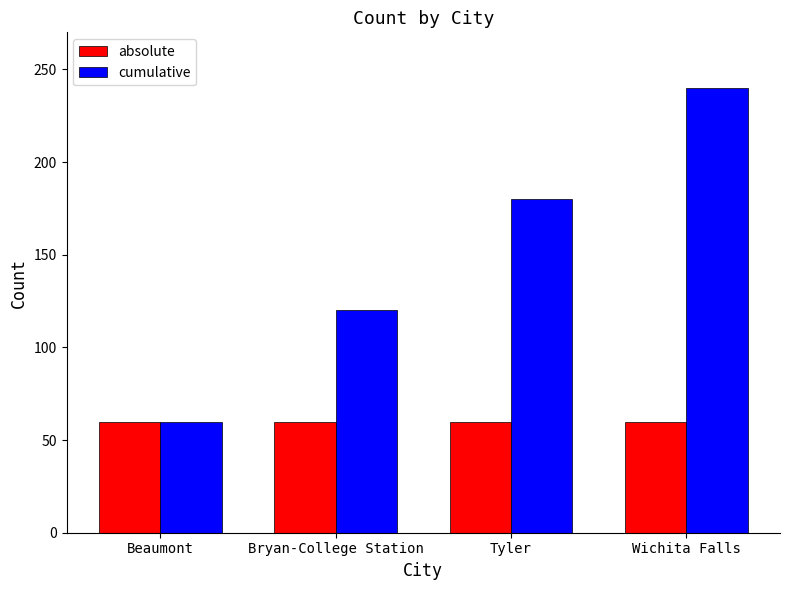

The value of absolute at Wichita Falls is 60. True or false?

True